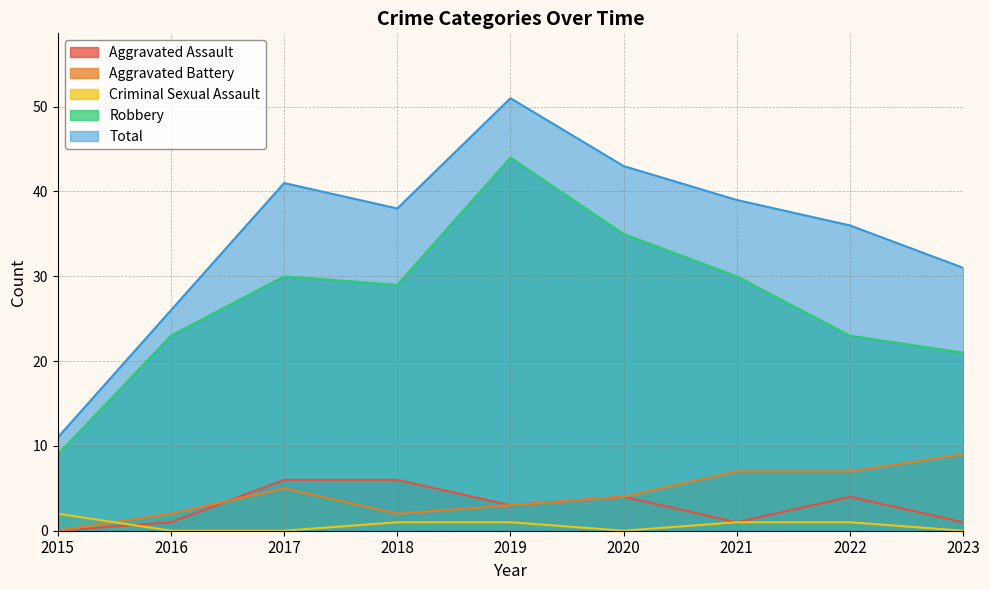

Does the chart display data point markers on the line(s)?

No